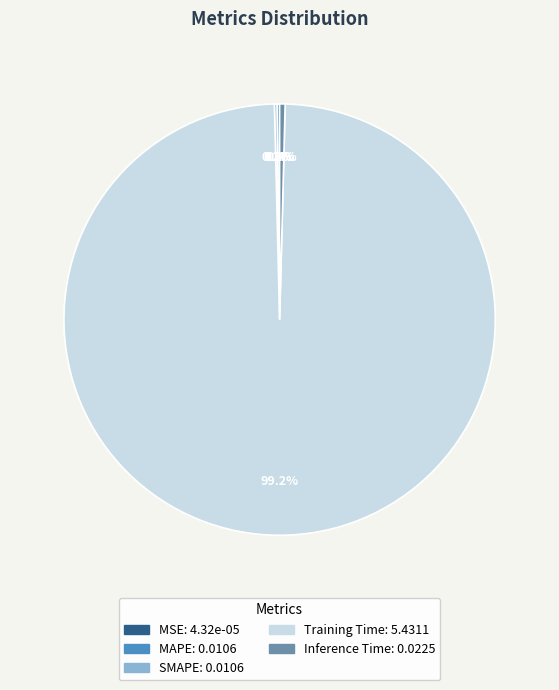

Which category has the biggest portion of the pie?

Training Time